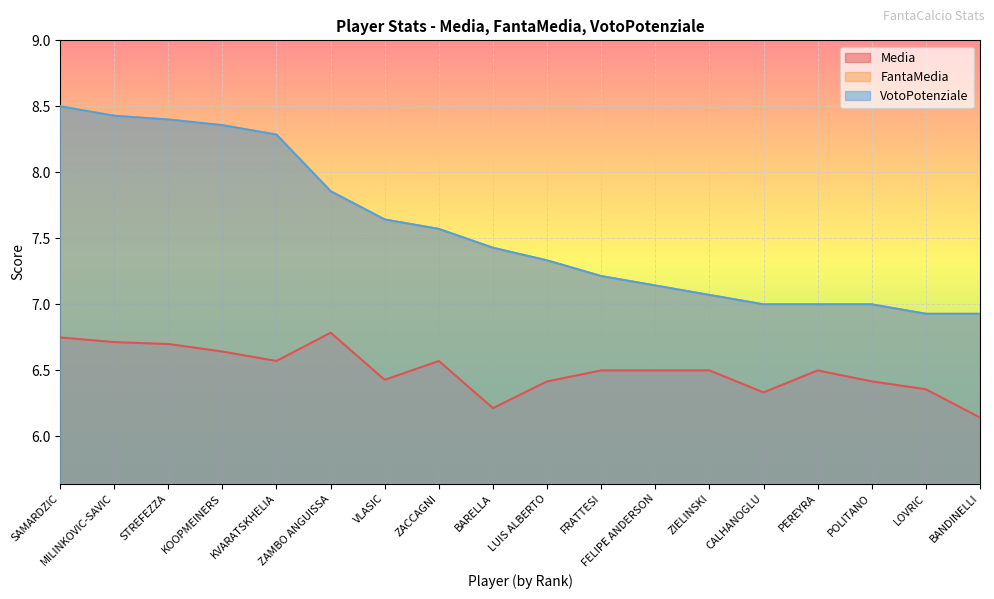

At which label does FantaMedia first exceed 7?

SAMARDZIC